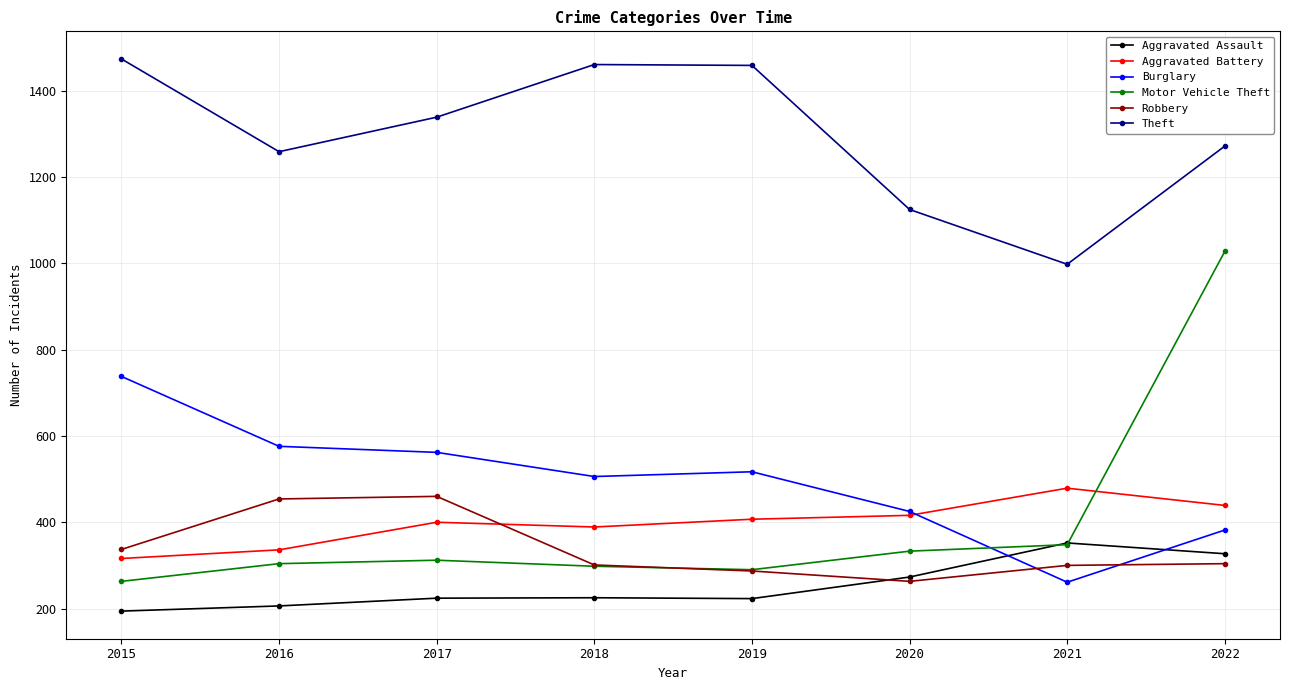

After their last crossing, which series has the higher values: Aggravated Battery or Robbery?

Aggravated Battery